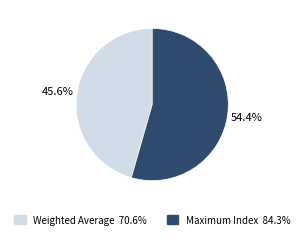

Rank the categories by value from lowest to highest.

Weighted Average, Maximum Index